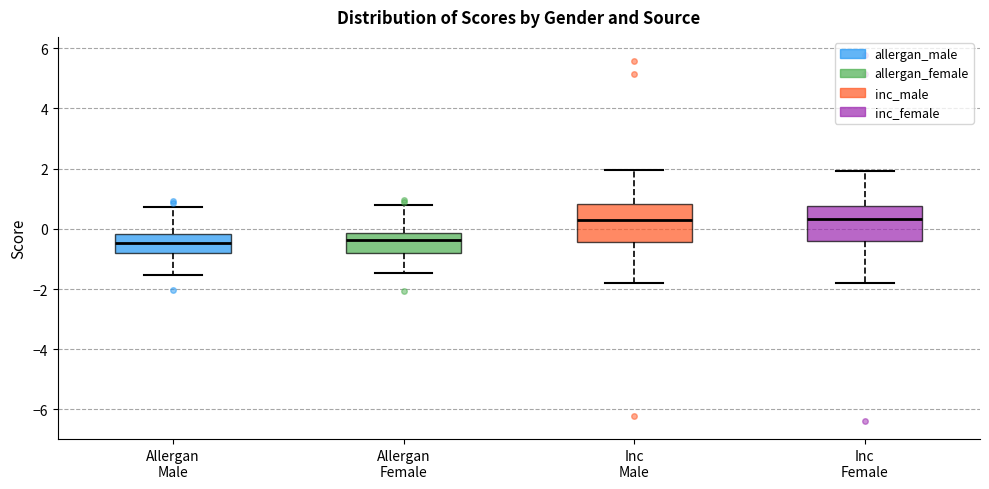

Where does the lower whisker of the box for Allergan Female end on the y-axis? The values are not printed on the chart, so give them approximately, as read against the axis.

-1.4